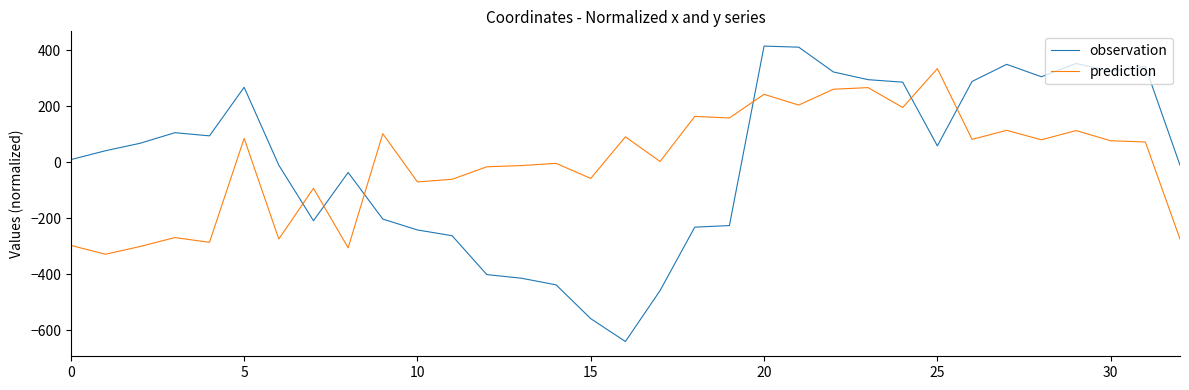

How many times do prediction and observation cross each other?

6